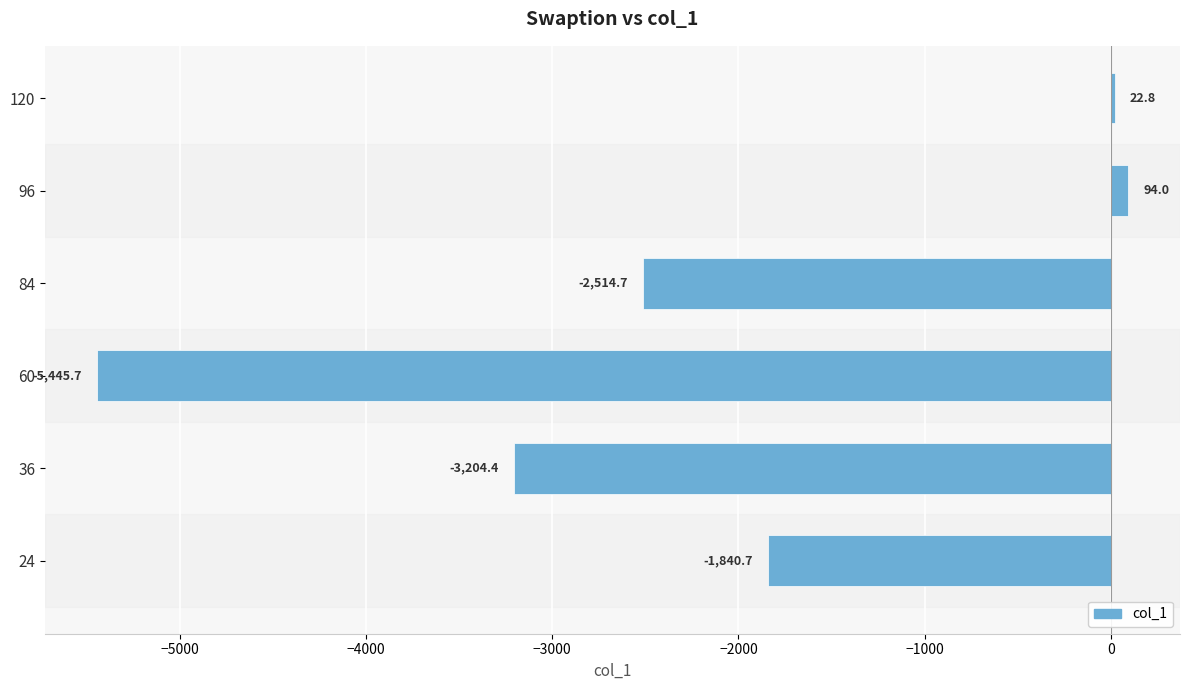

What is the difference between the maximum and minimum values?

5539.7